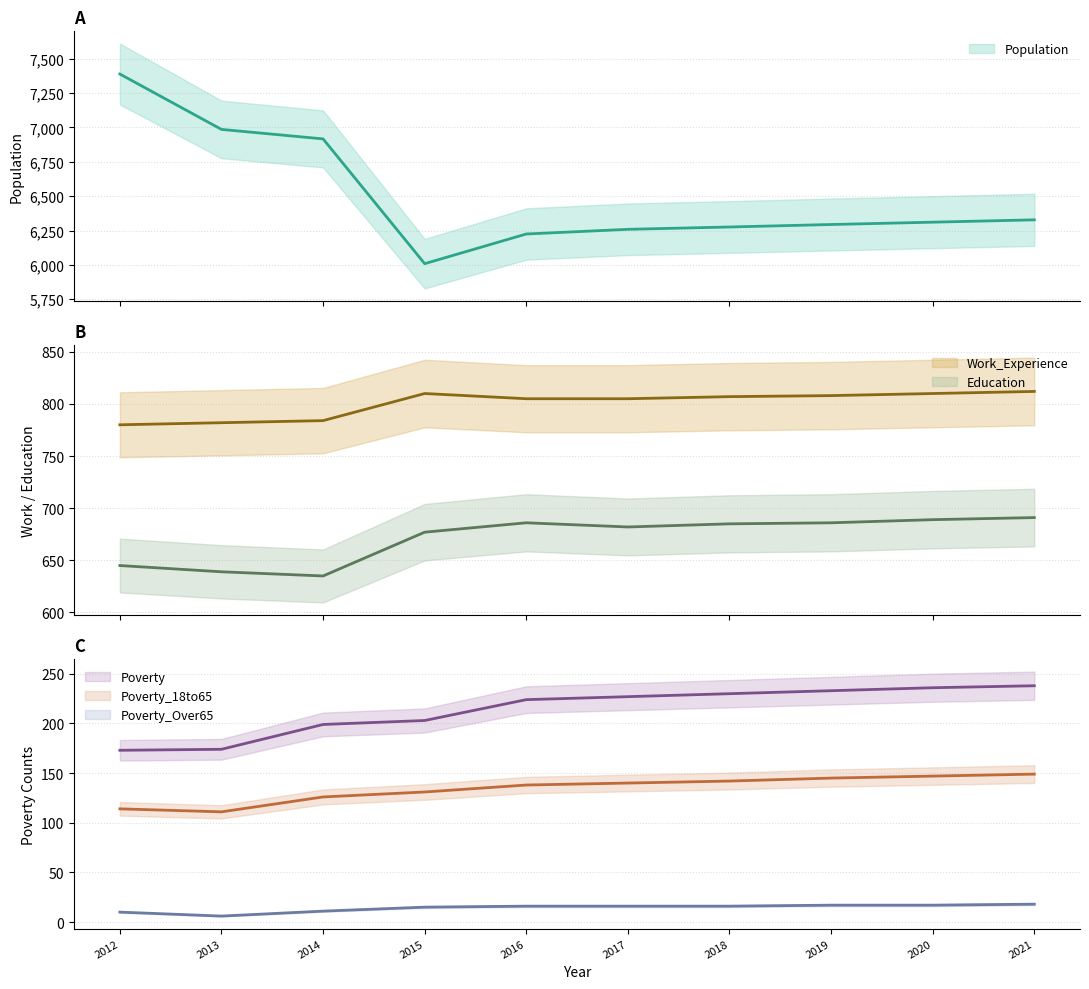

At which category does the chart reach its peak across all series?

2012